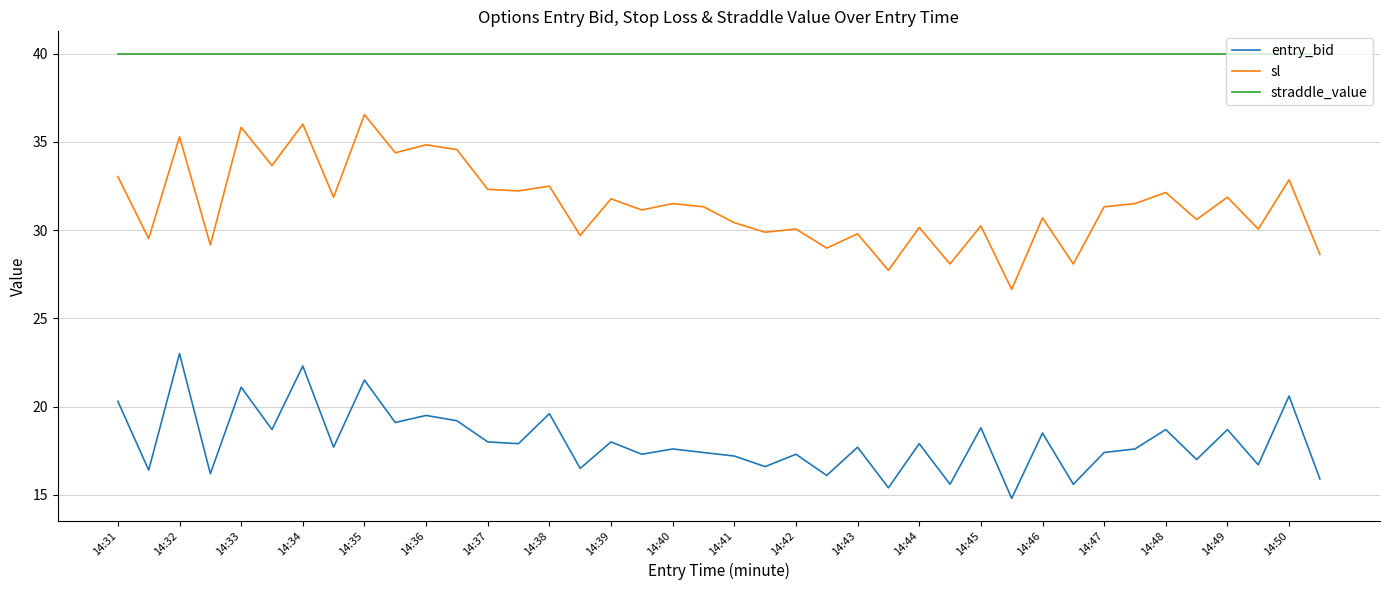

Which series has the largest total across all categories?

straddle_value